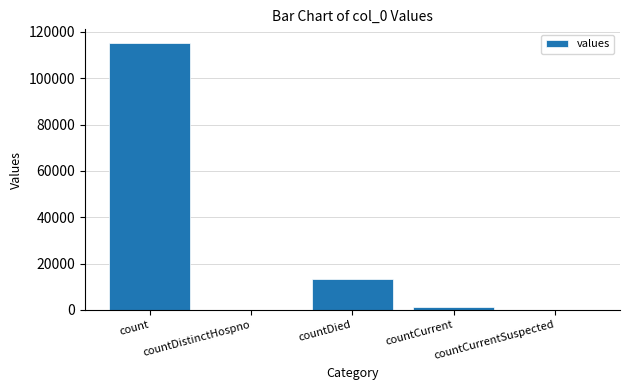

What is the maximum value shown in the chart?

115379